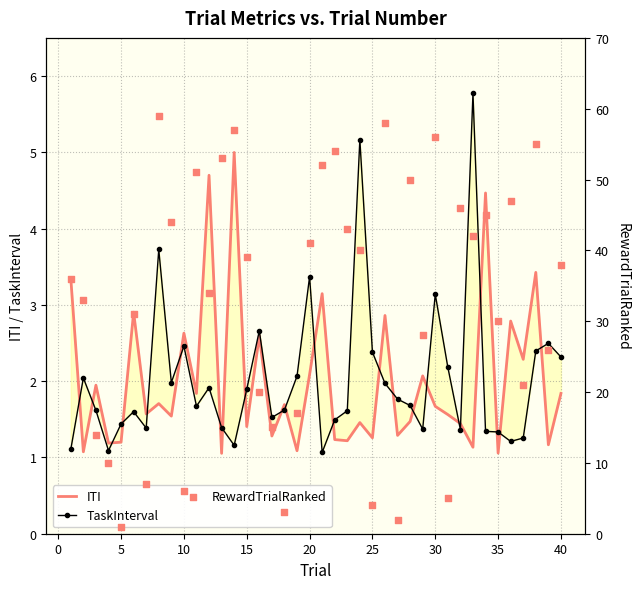

Which series has the widest spread of Y values?

RewardTrialRanked